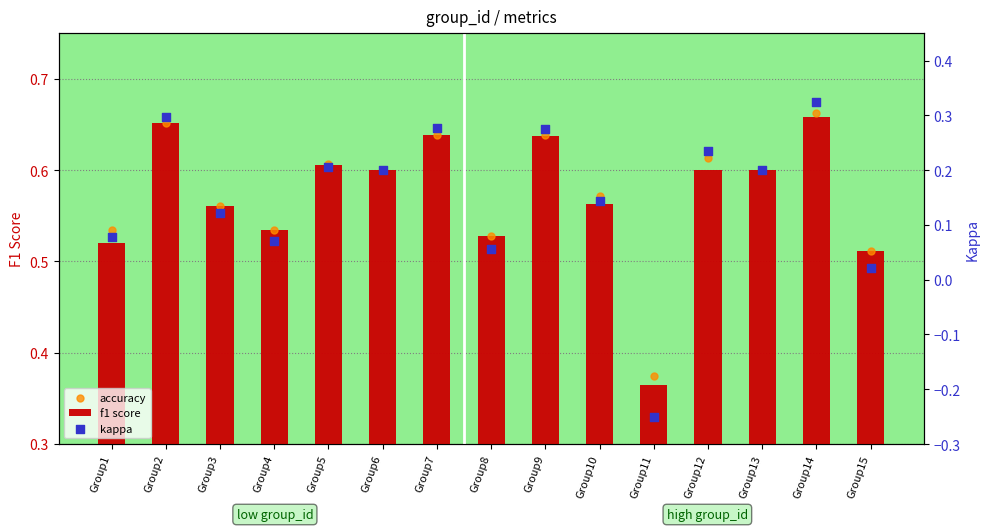

At how many categories does at least one series exceed 0?

15